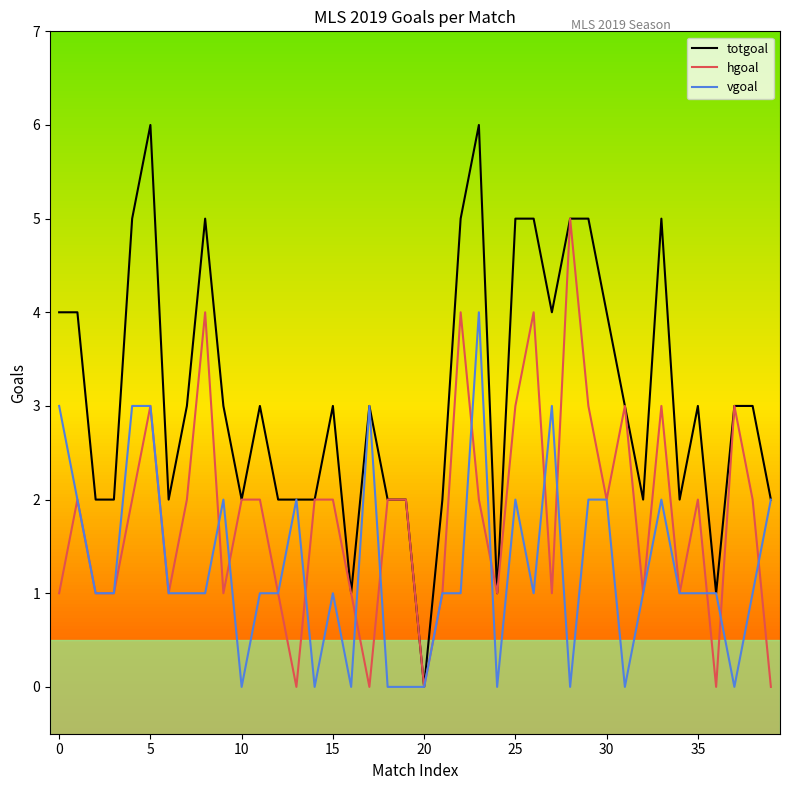

List the series in order of their overall mean, highest first.

totgoal, hgoal, vgoal